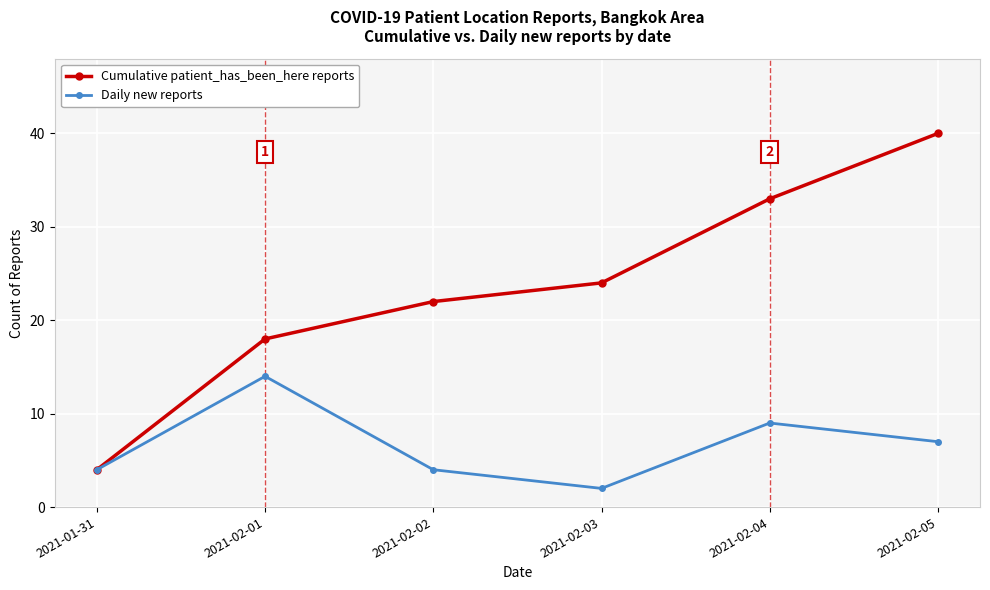

Reading right to left, what are all the values shown in this chart?

Cumulative patient_has_been_here reports: 40	33	24	22	18	4
Daily new reports: 7	9	2	4	14	4